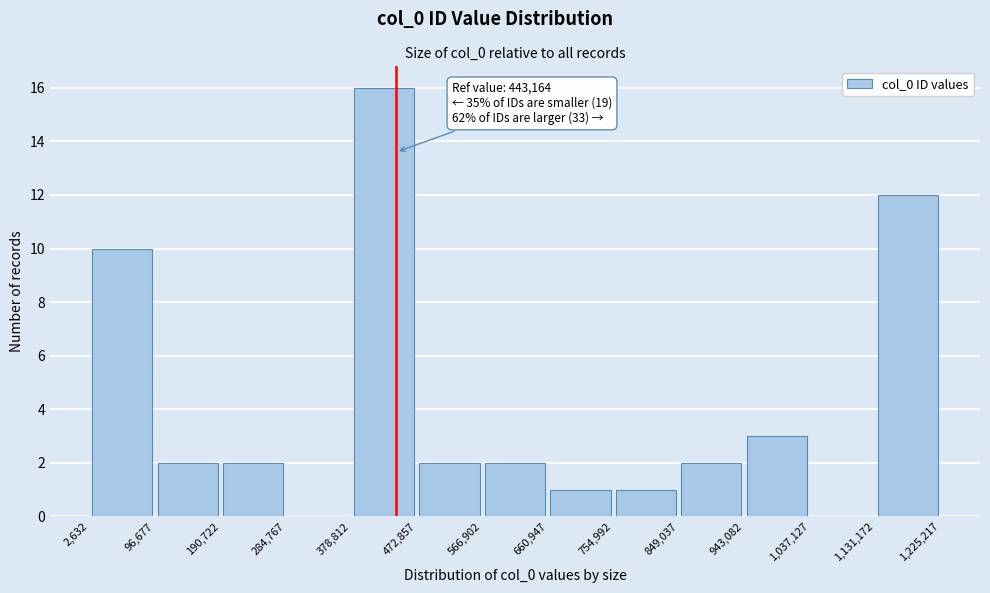

Which range on the x-axis has the tallest bar?

378,812 to 472,857